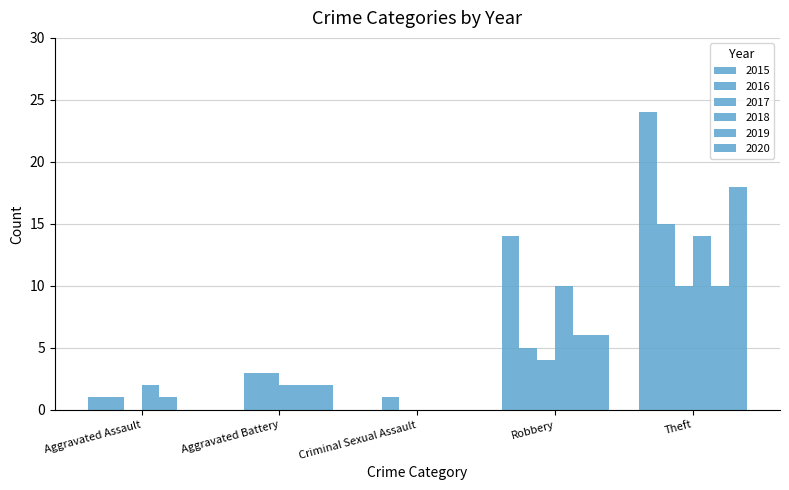

Between Robbery and Criminal Sexual Assault, which is larger?

Robbery